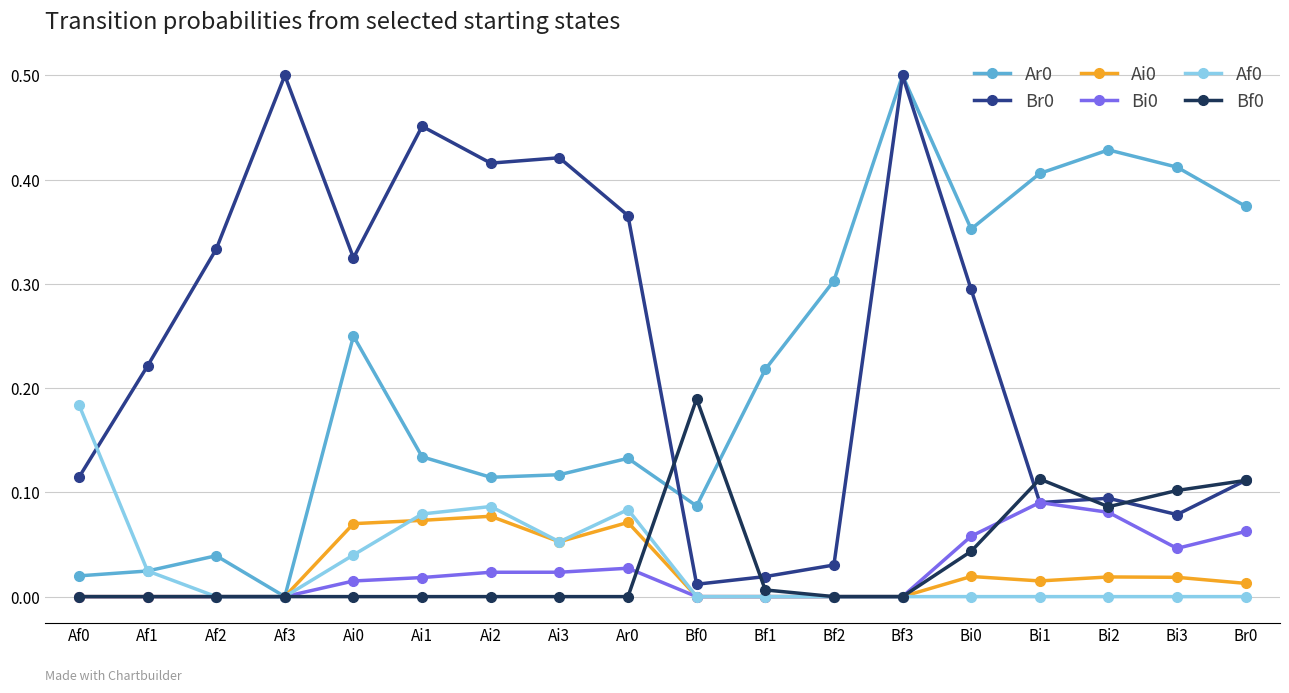

What position from the left is Ai3?

8